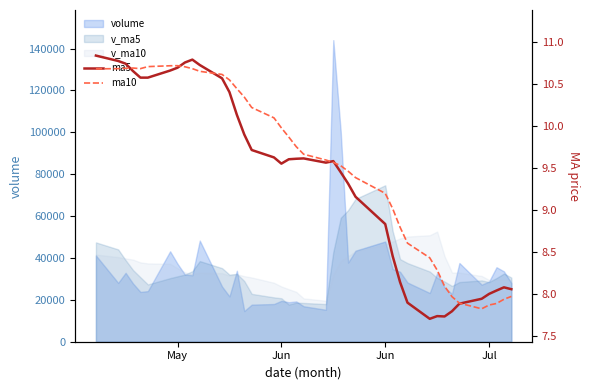

Is it true that ma10 equals 10.0 at Jun?

True